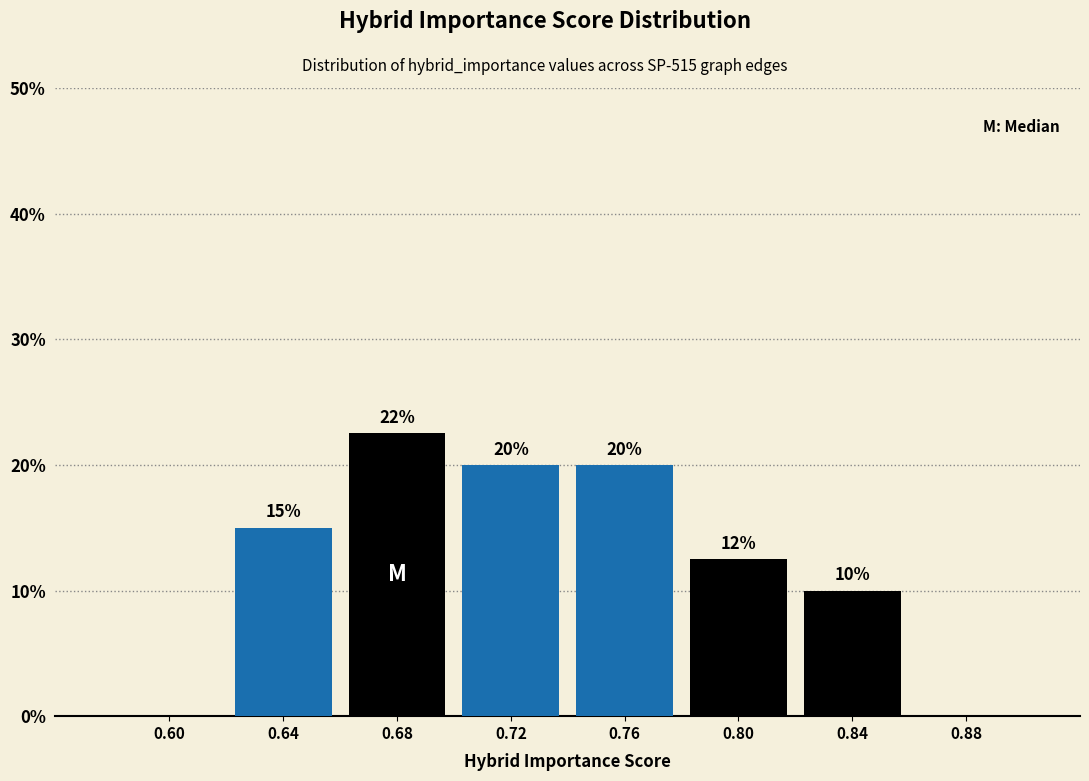

At which label is the value closest to 11?

0.84